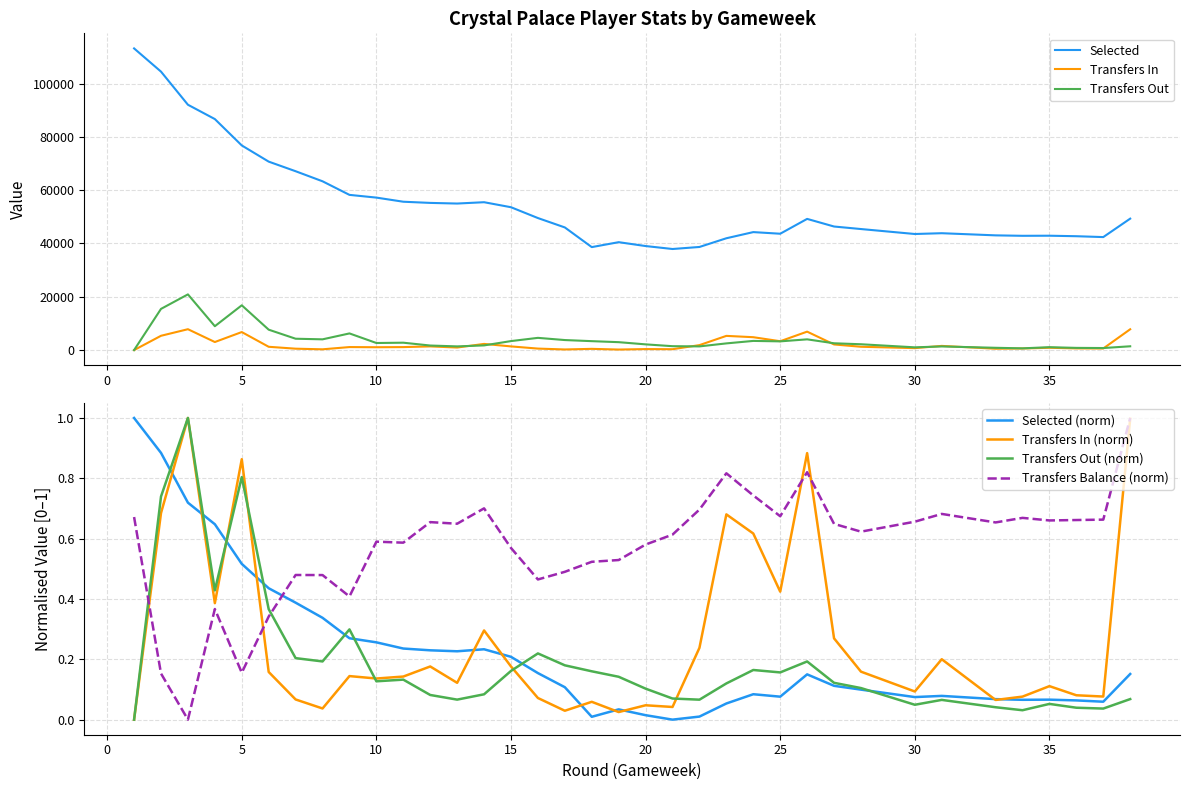

What is the sum of the transfers_out values at 26 and 26?

8062.0